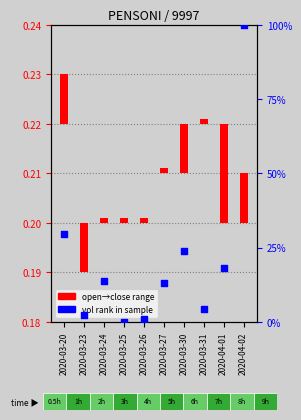

Which series reaches the maximum Y coordinate?

vol (norm)